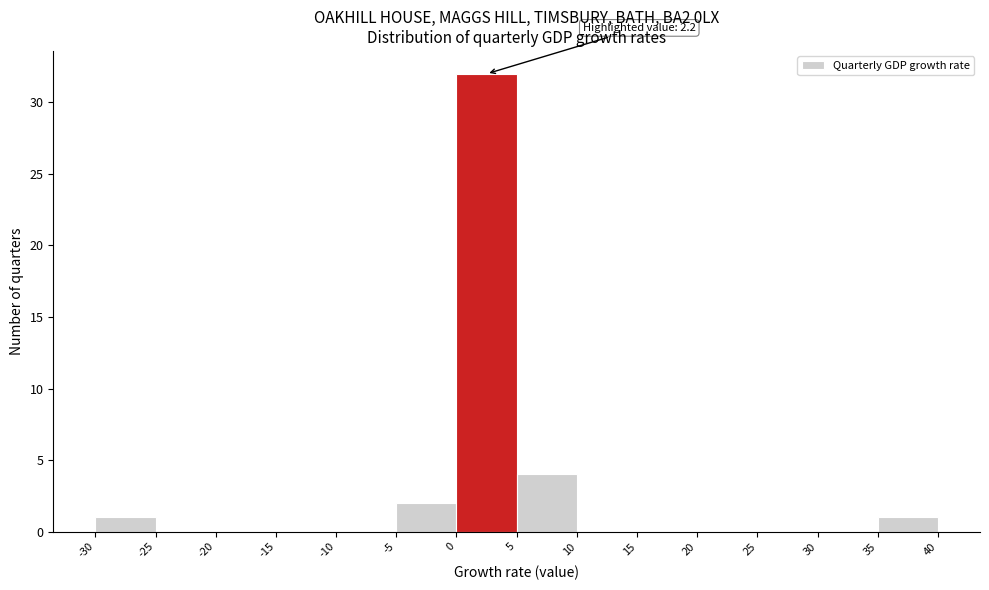

Which range on the x-axis has the tallest bar?

0 to 5